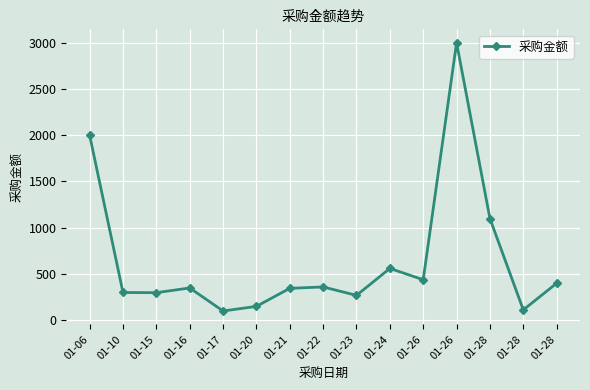

How many data points are less than 349?

7